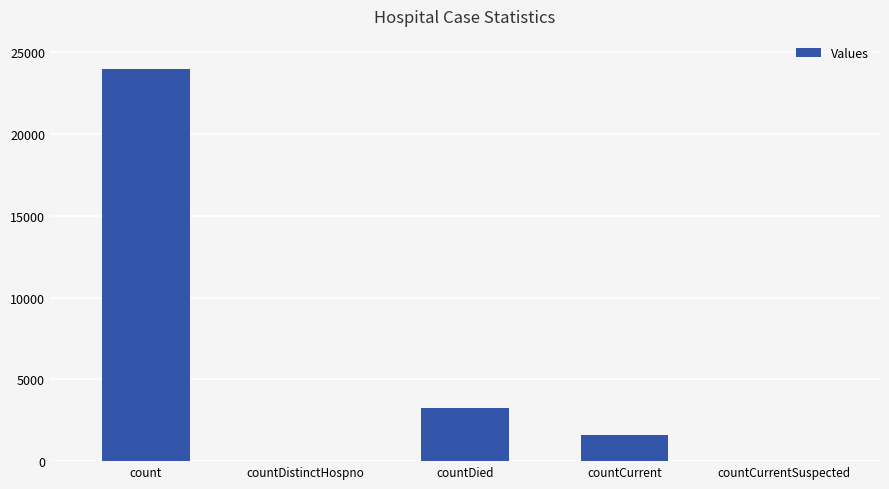

What is the change in value from count to countCurrent?

-22377